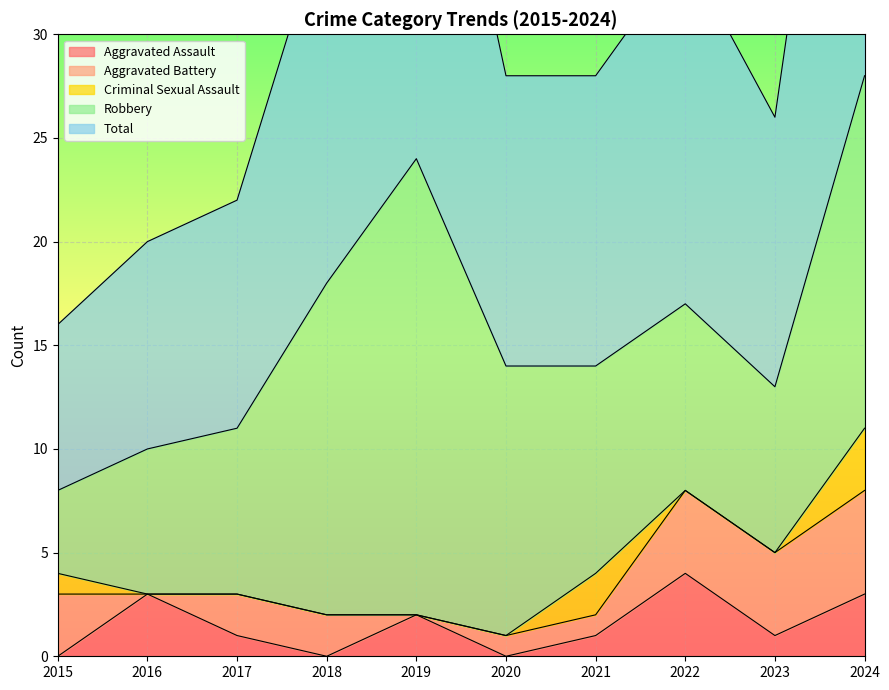

The value of Robbery at 2019 is 22. True or false?

True